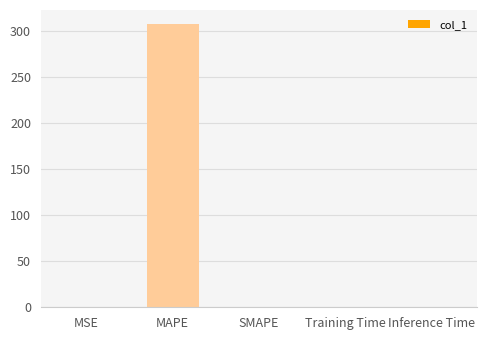

Between MAPE and Training Time, which is larger?

MAPE